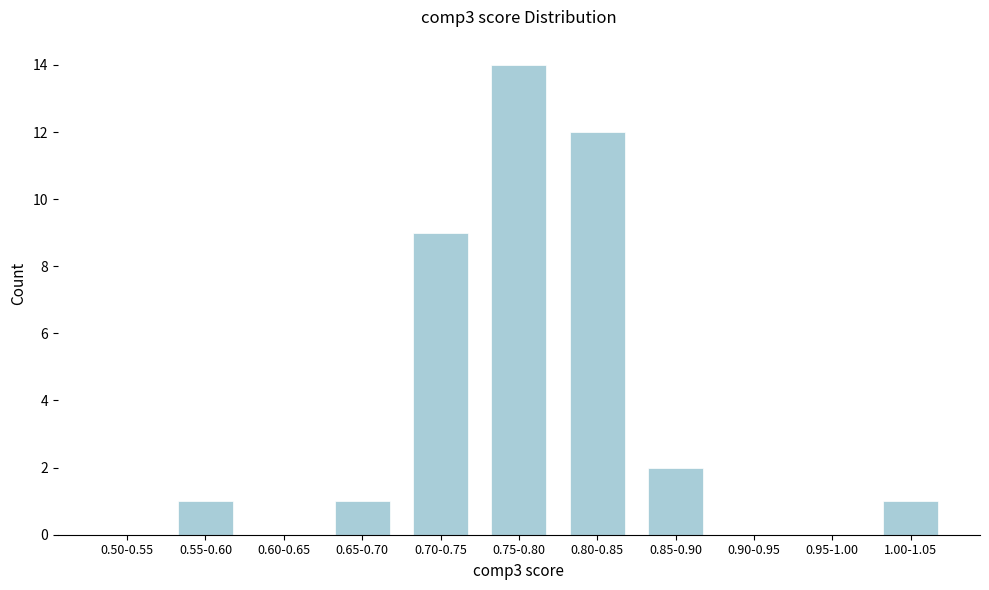

Reading left to right, extract all data points from this chart.

0.50-0.55=0	0.55-0.60=1	0.60-0.65=0	0.65-0.70=1	0.70-0.75=9	0.75-0.80=14	0.80-0.85=12	0.85-0.90=2	0.90-0.95=0	0.95-1.00=0	1.00-1.05=1